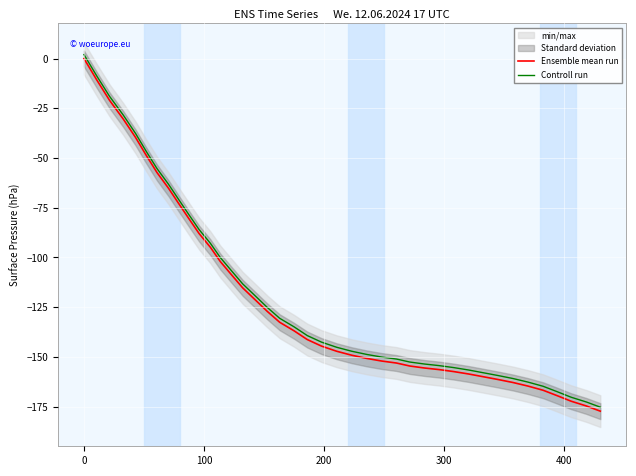

What is the minimum value for Ensemble mean run?

-177.3